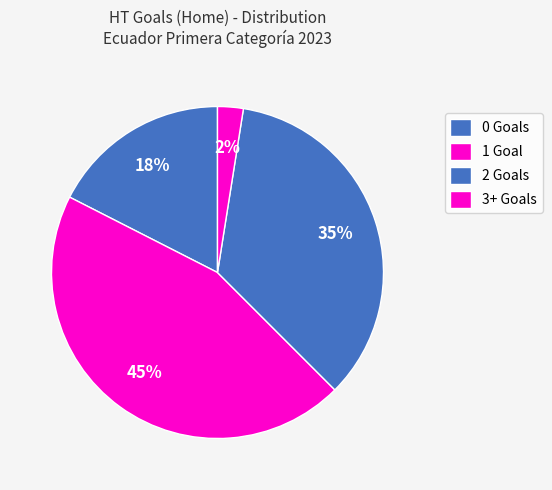

How many segments does this pie chart have?

4